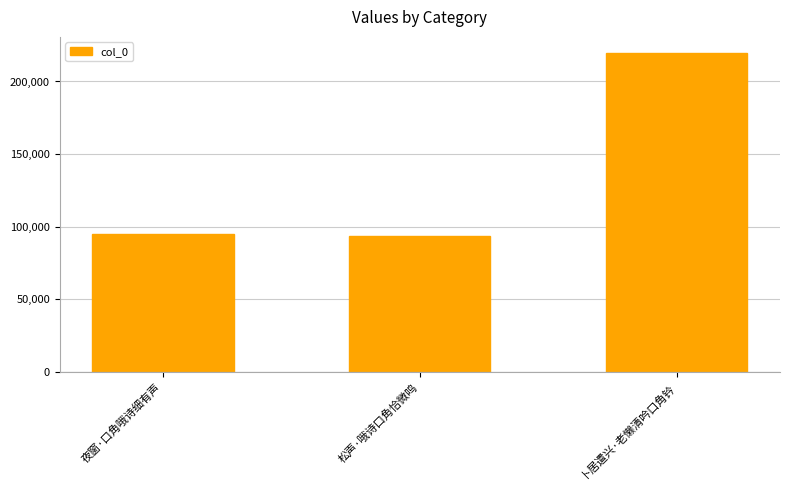

Reading left to right, what are all the values shown in this chart?

夜窗·口角哦诗细有声=94554	松声·哦诗口角恰微鸣=93309	卜居遣兴·老懒清吟口角钤=219747